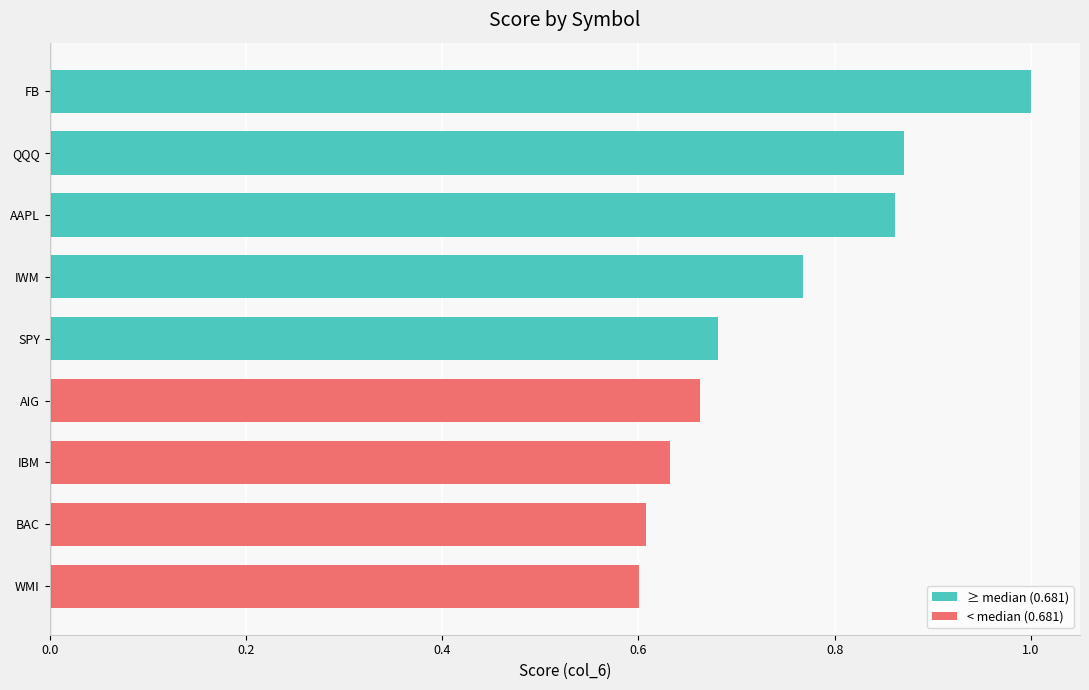

How many values are between 0 and 1?

9